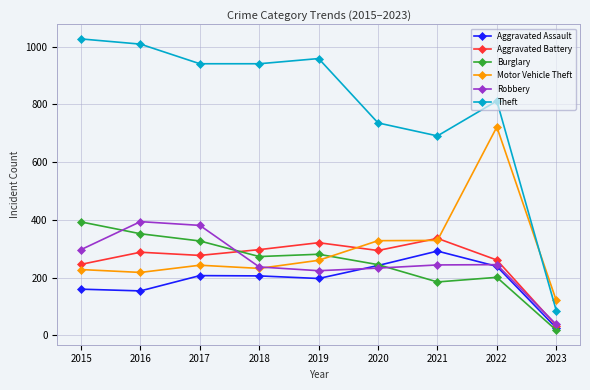

True or false: Theft has a value of 1009 at 2016.

True